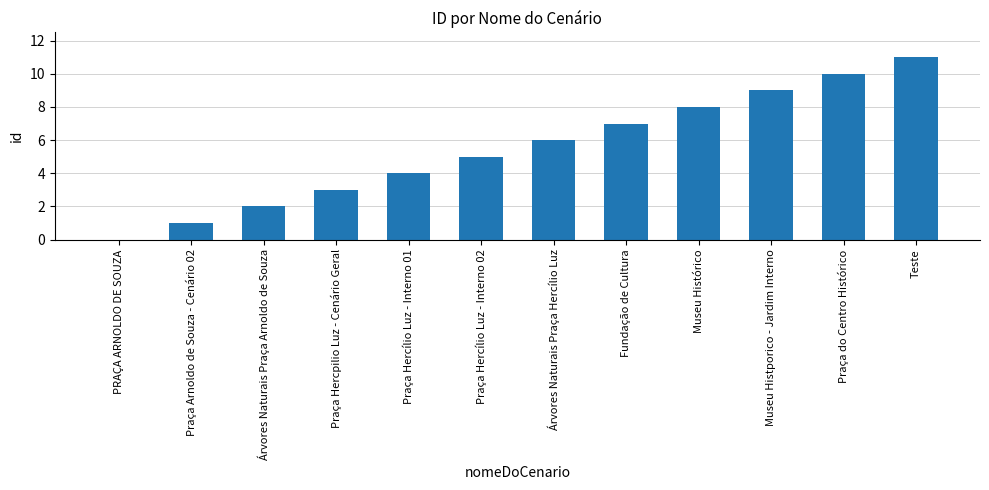

What is the change in value from PRAÇA ARNOLDO DE SOUZA to Praça Hercpilio Luz - Cenário Geral?

+3